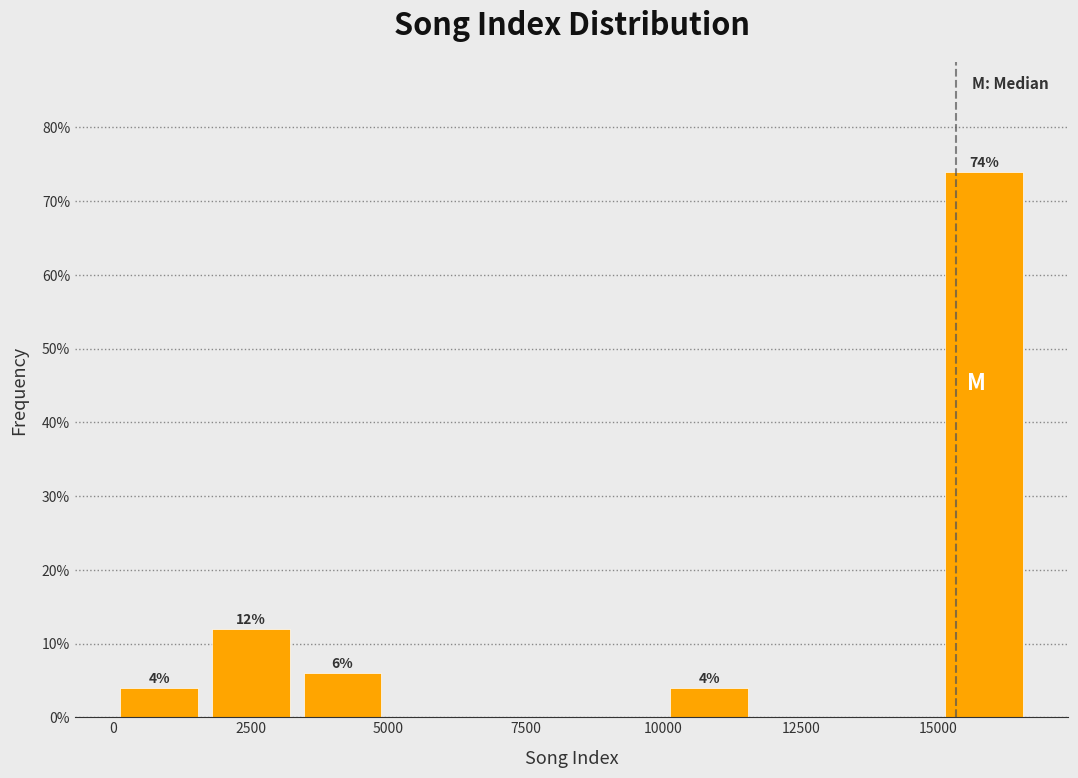

Read against the x-axis, roughly where is the centre of the tallest bar?

16000